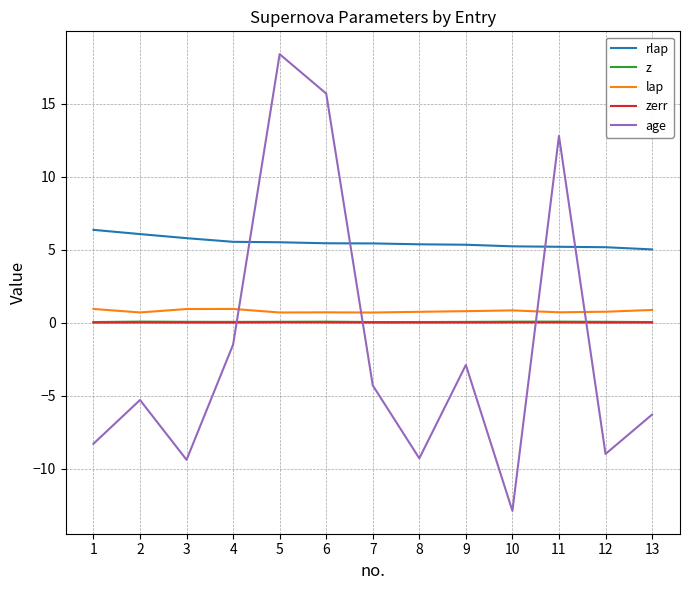

Count the number of data series in this chart.

5